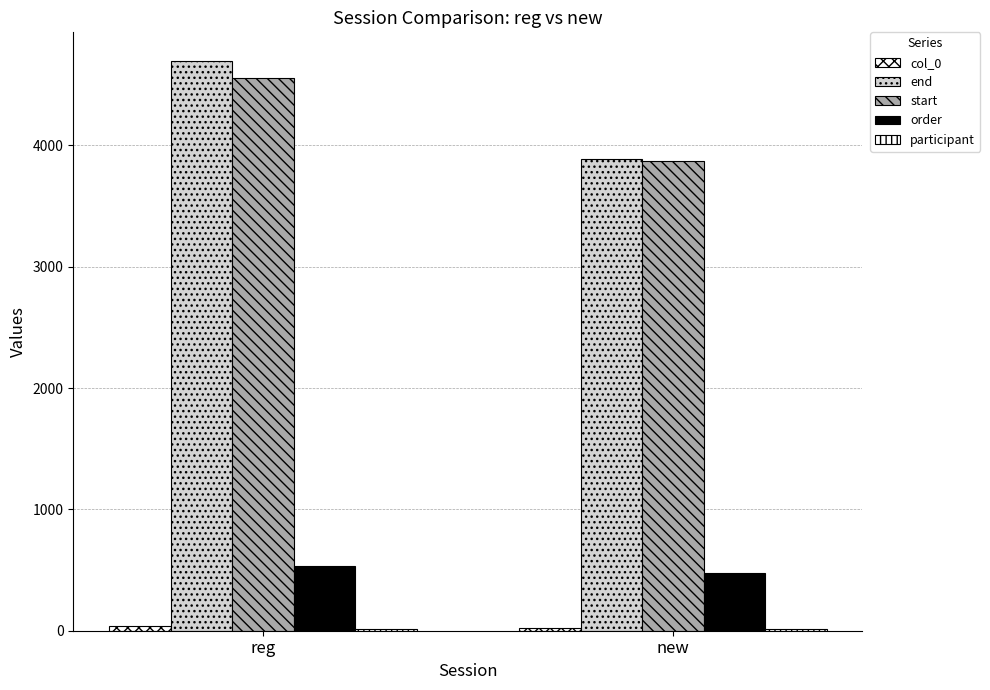

What is the spread (max minus min) of values at new?

3871